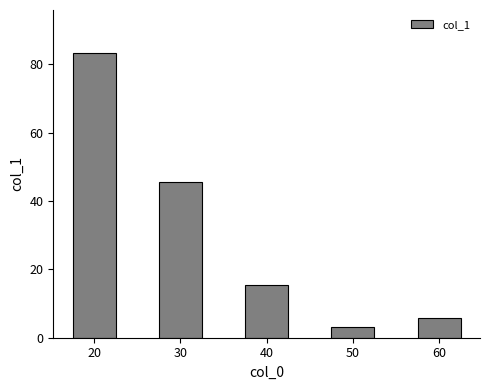

What is the greatest value displayed?

83.4